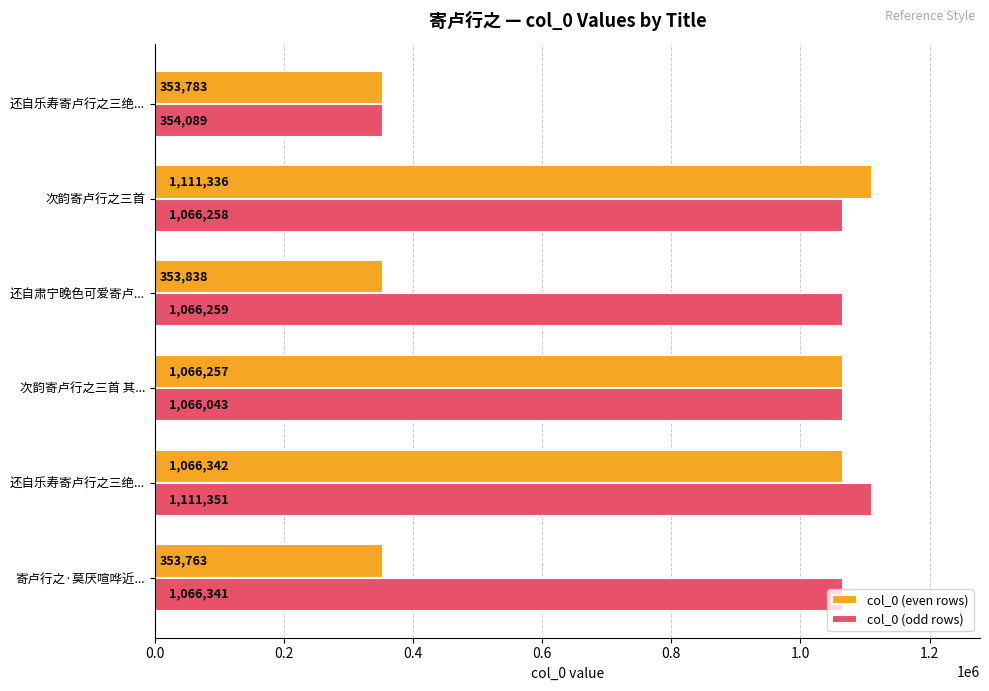

What is the value of the col_0 (even rows) bar at the 3rd from the left?

1066257